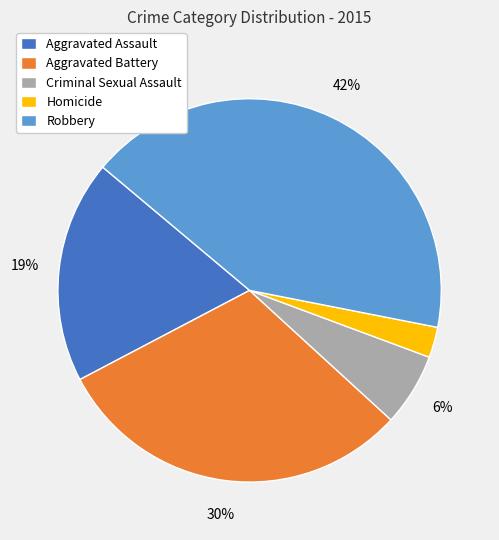

Do Criminal Sexual Assault and Aggravated Assault together represent more than half of the pie?

No